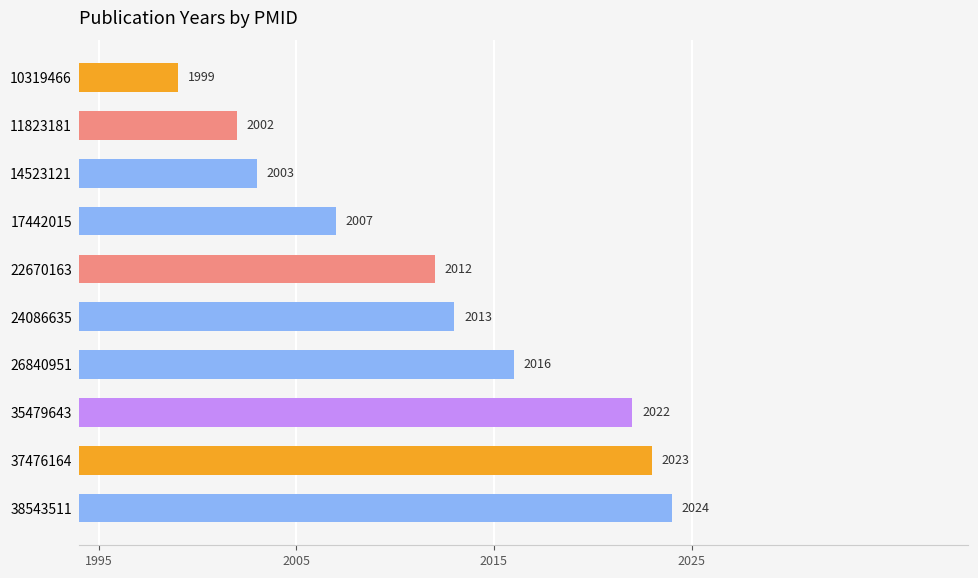

Which has a higher value, 14523121 or 17442015?

17442015